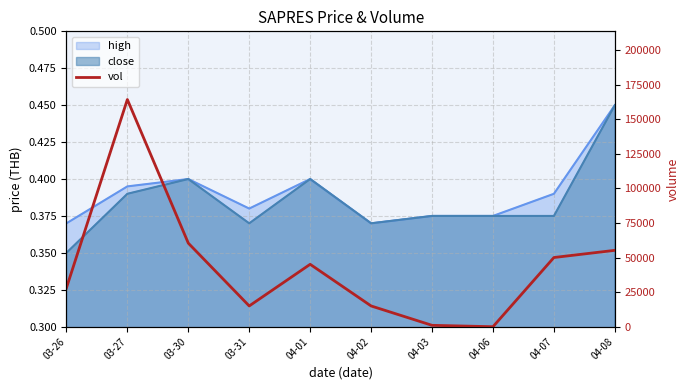

Between 04-03 and 03-30, which is larger?

03-30